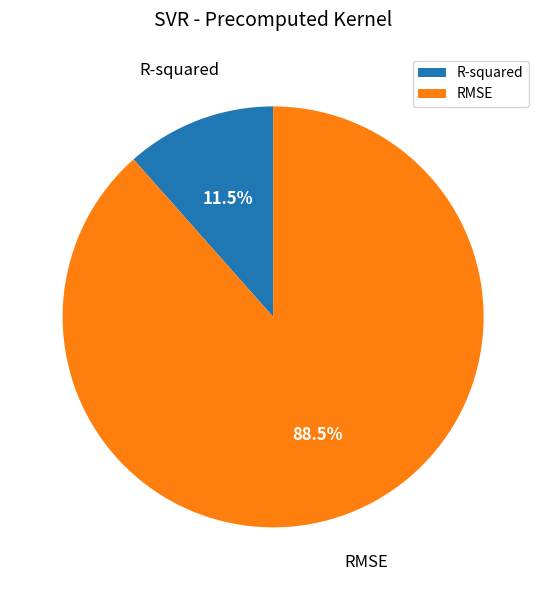

Is R-squared the majority of the pie?

No